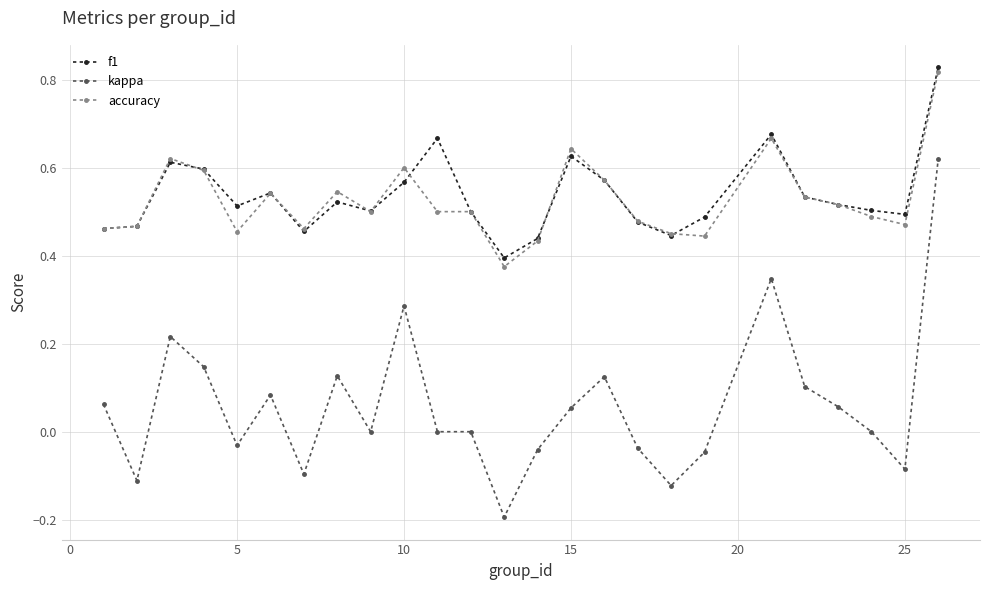

Is this an area chart (filled region under the line)?

No